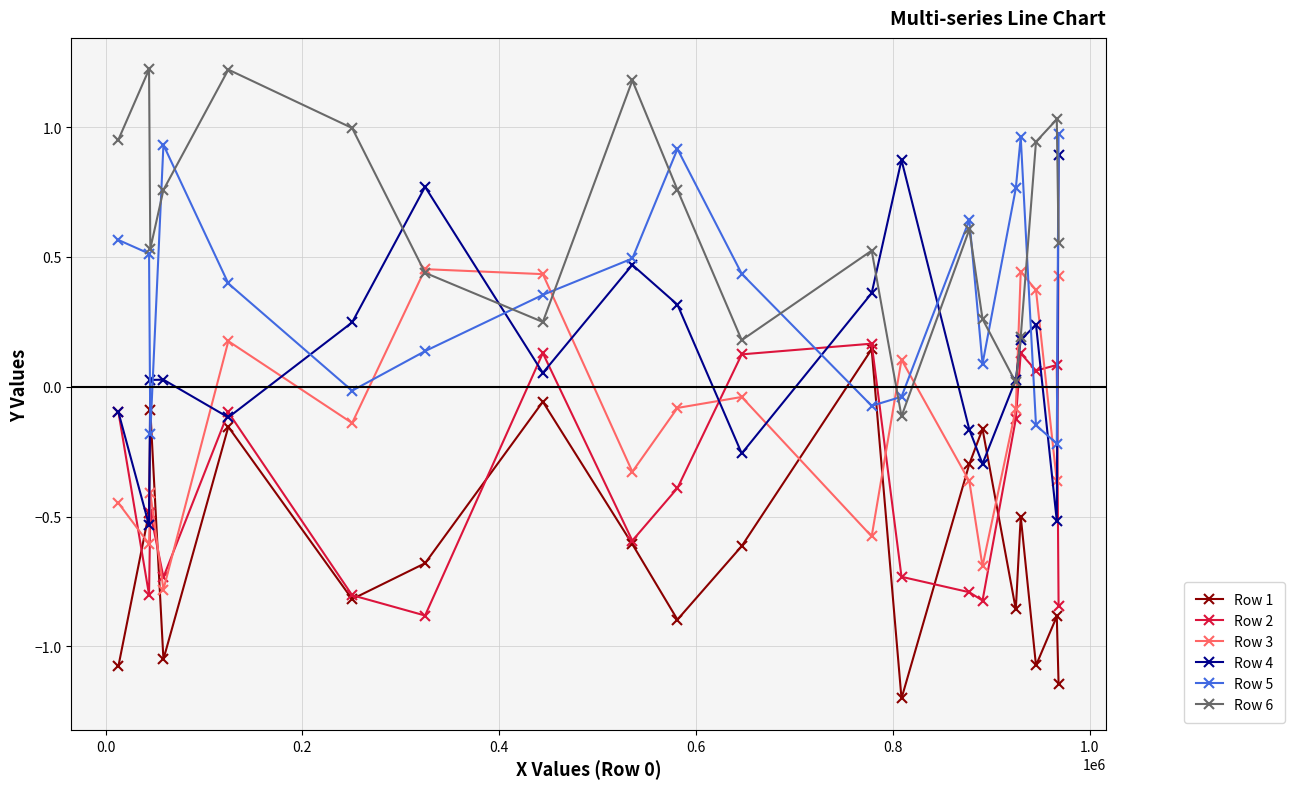

What is the maximum value shown in the chart?

1.2